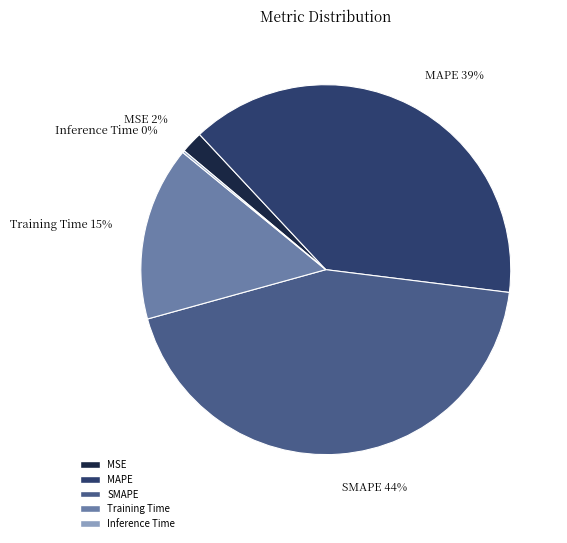

What percentage is the MSE slice, to the nearest percent?

2%